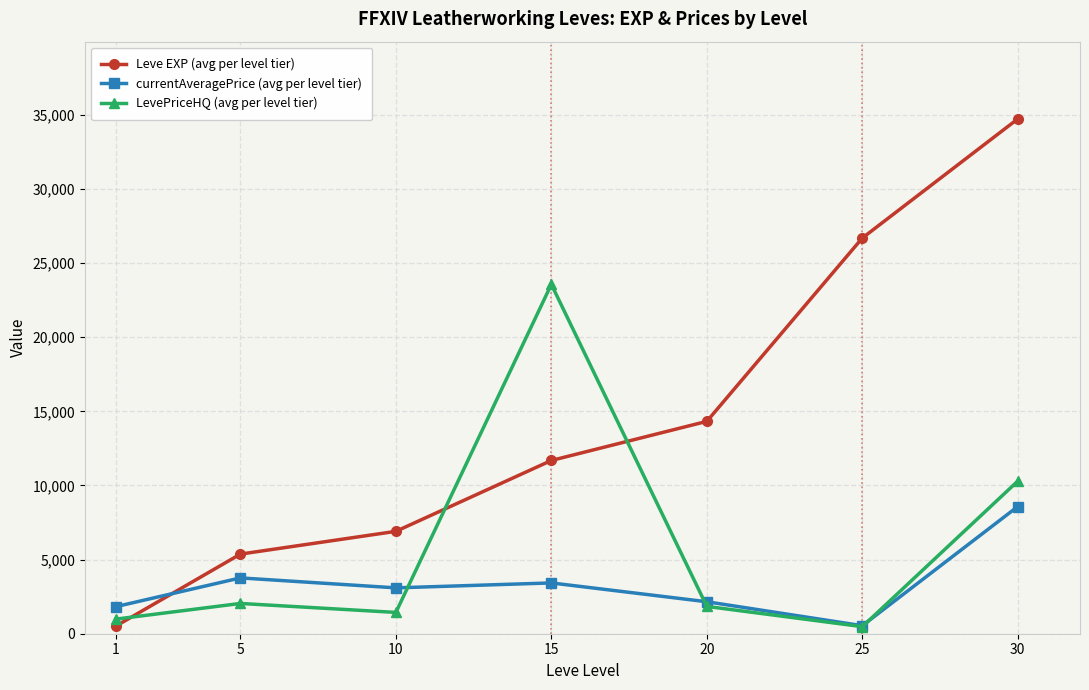

What is the difference between the highest and lowest values at 30?

26143